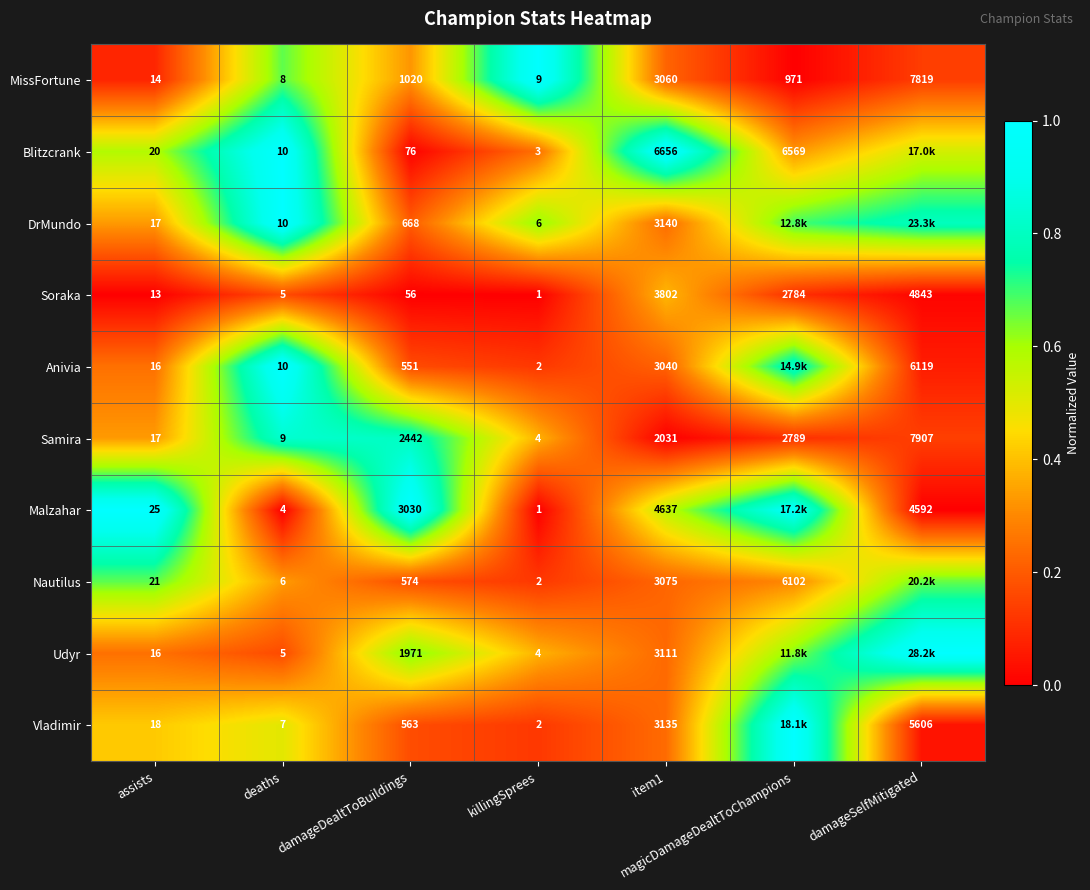

Where is Soraka nearest to the value 2422?

magicDamageDealtToChampions